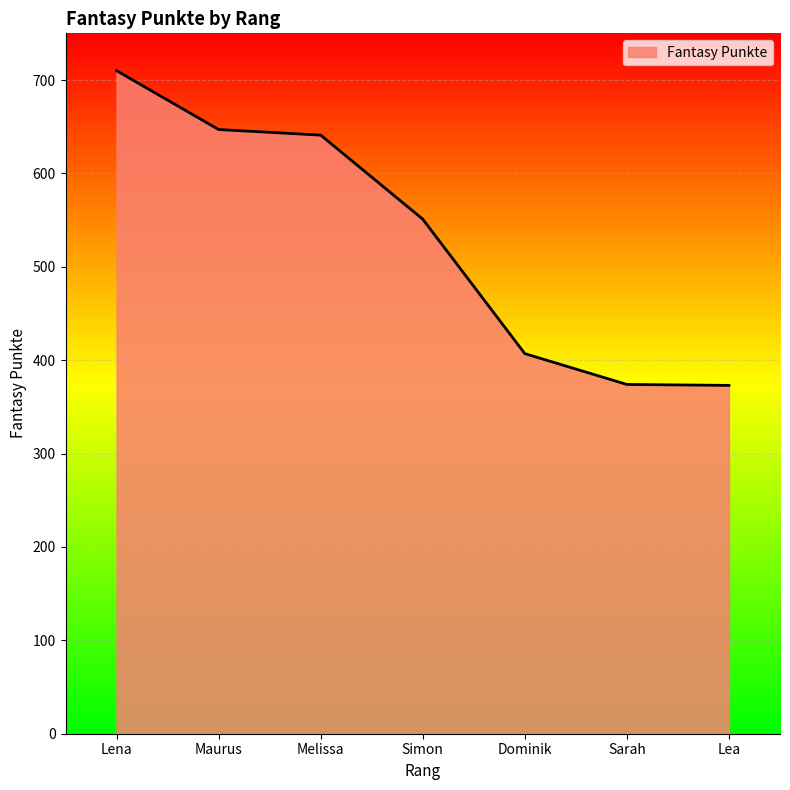

What is the sum of the values at Melissa and Dominik?

1048